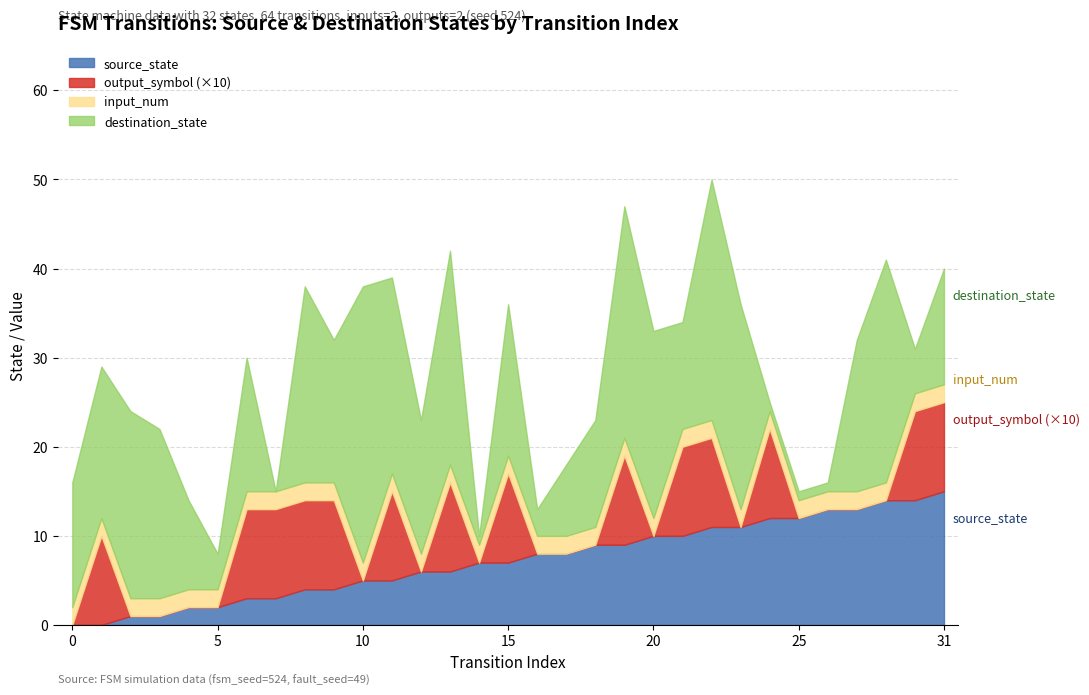

What is the difference between the maximum and minimum values in the destination_state series?

31